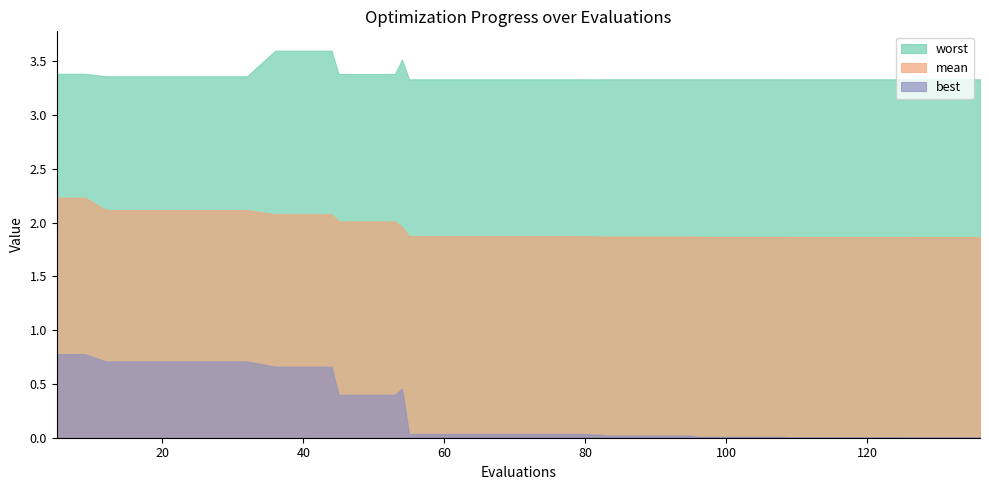

What is the average value of the best series?

0.2